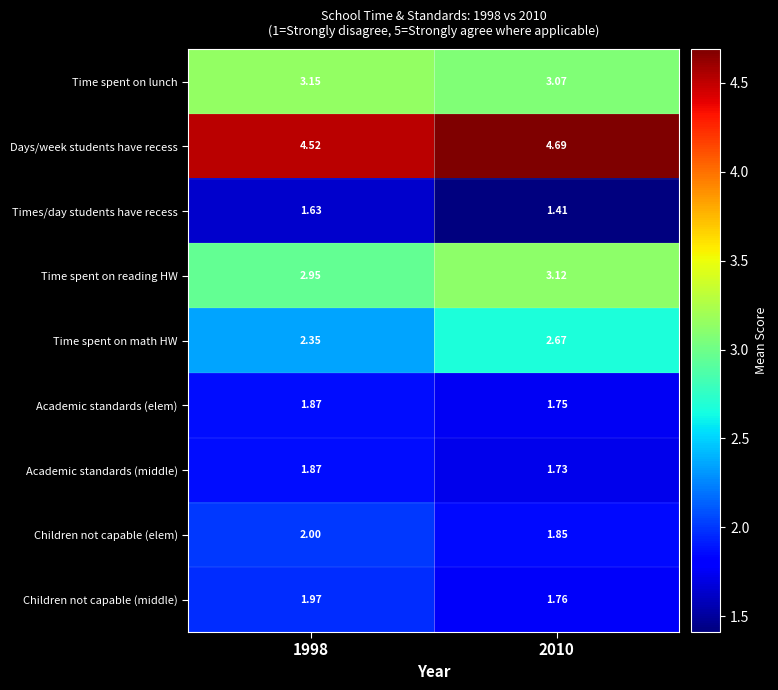

Is the value of Time spent on reading HW at 2010 greater than the value of Days/week students have recess at 2010?

No